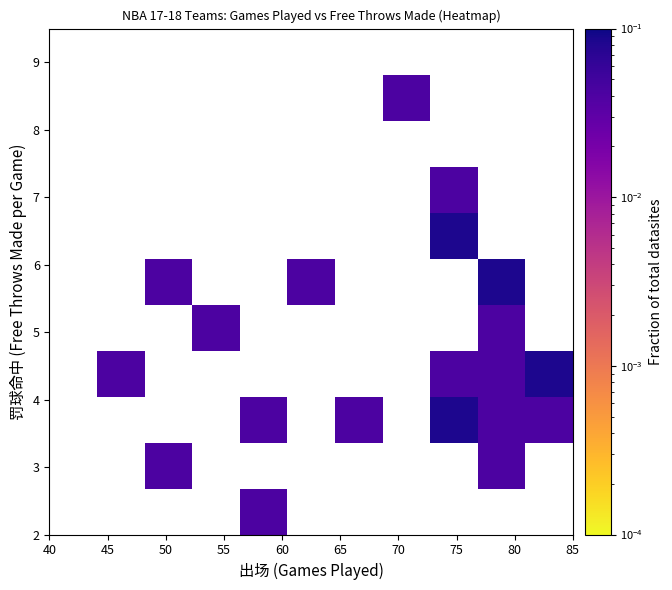

How many distinct data groups are displayed?

11